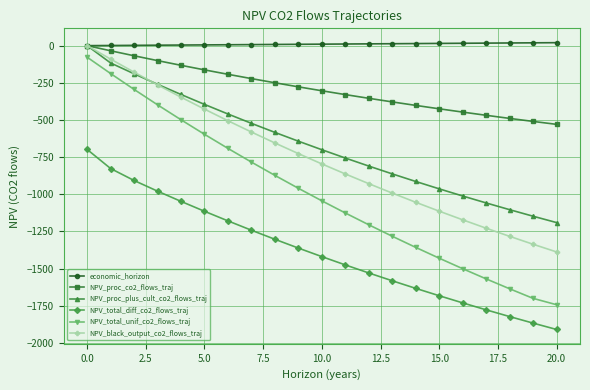

How many values in the NPV_proc_plus_cult_co2_flows_traj series exceed -700?

10